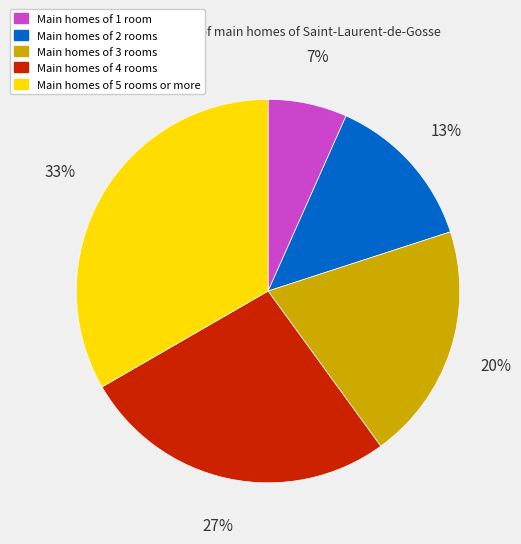

Is there a majority slice in this chart?

No